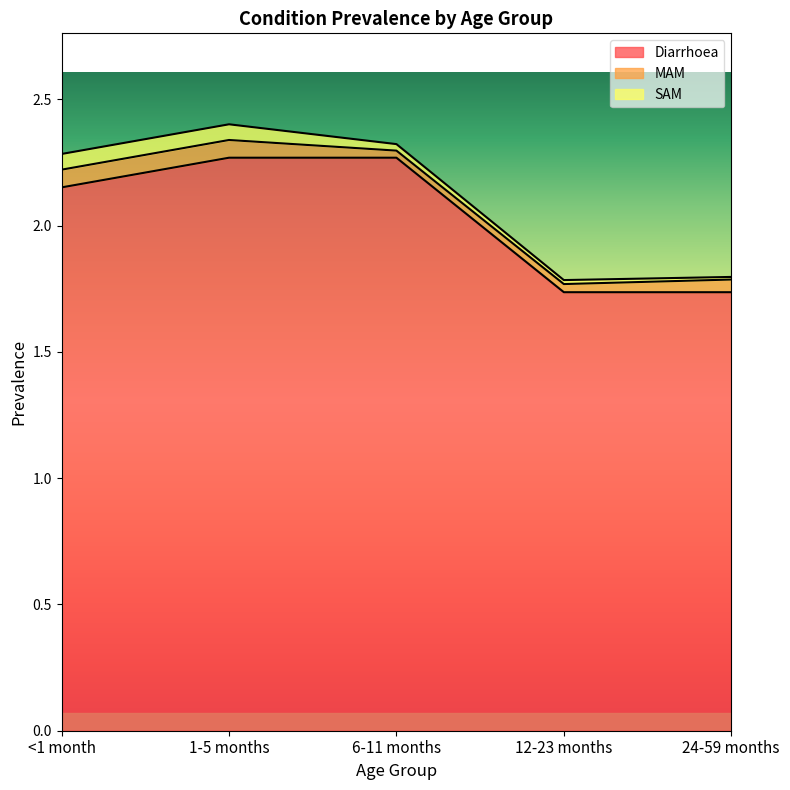

Where is the first local minimum for MAM?

6-11 months